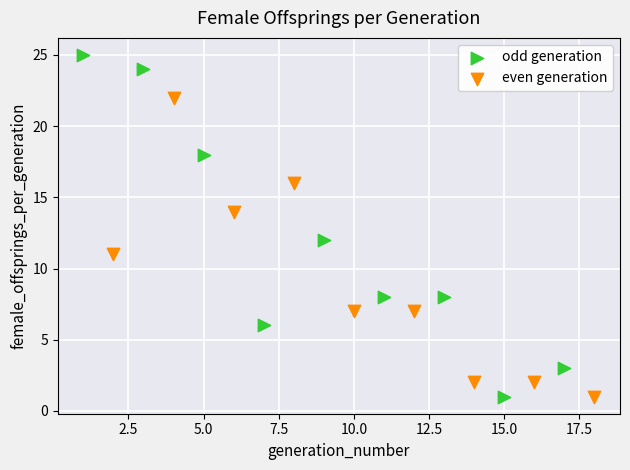

Which series reaches the maximum Y coordinate?

odd generation